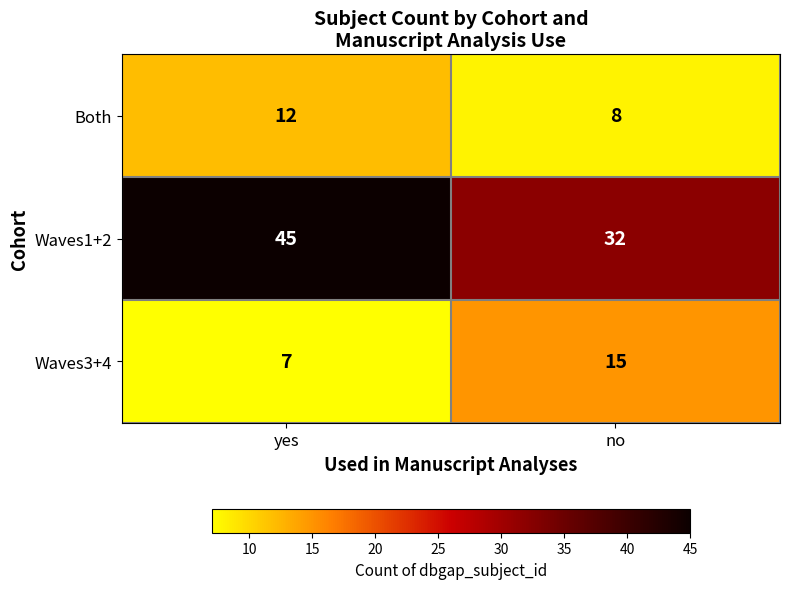

At which category does the chart reach its peak across all series?

yes